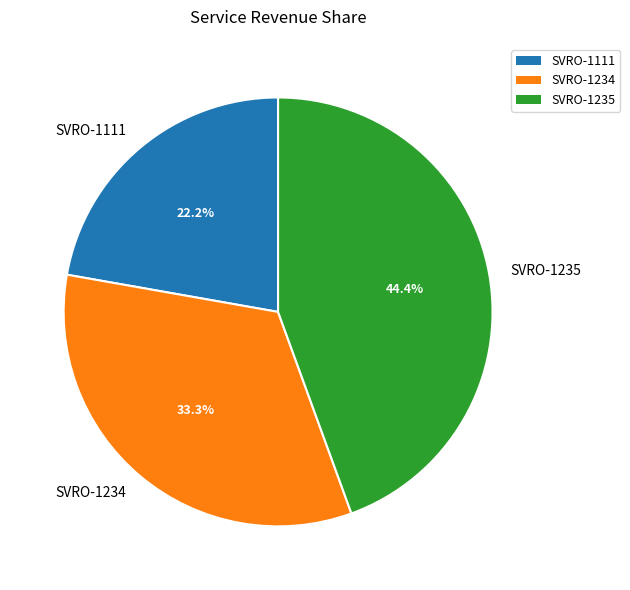

Which slice is the largest?

SVRO-1235